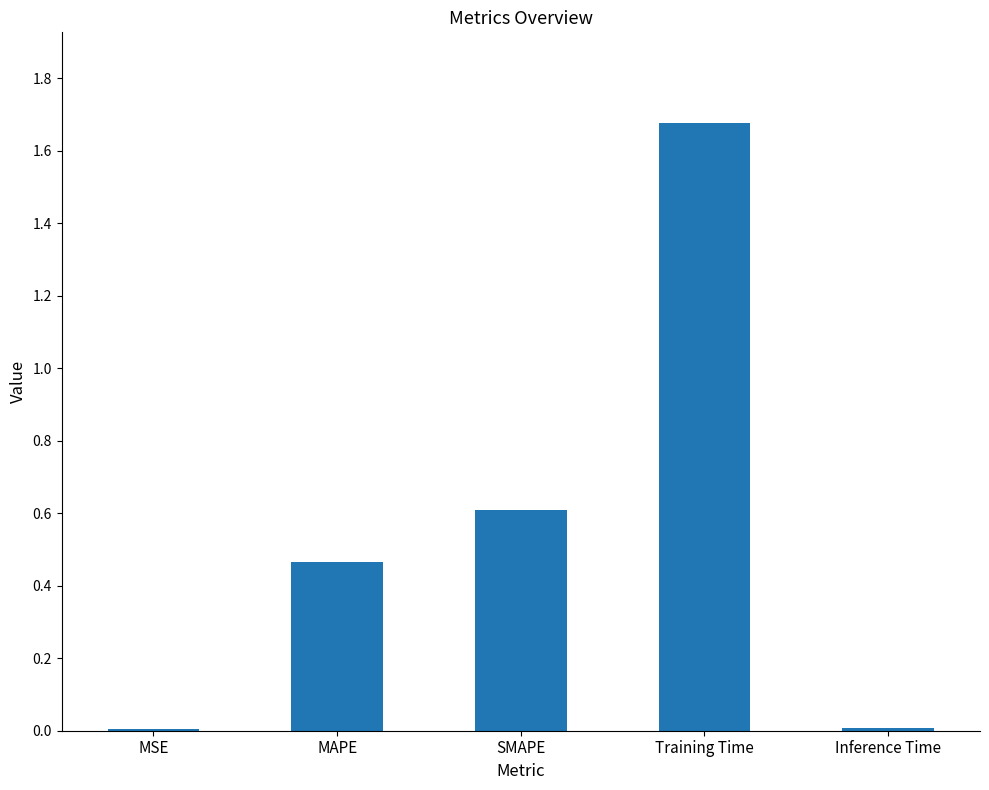

How many distinct data groups are displayed?

1